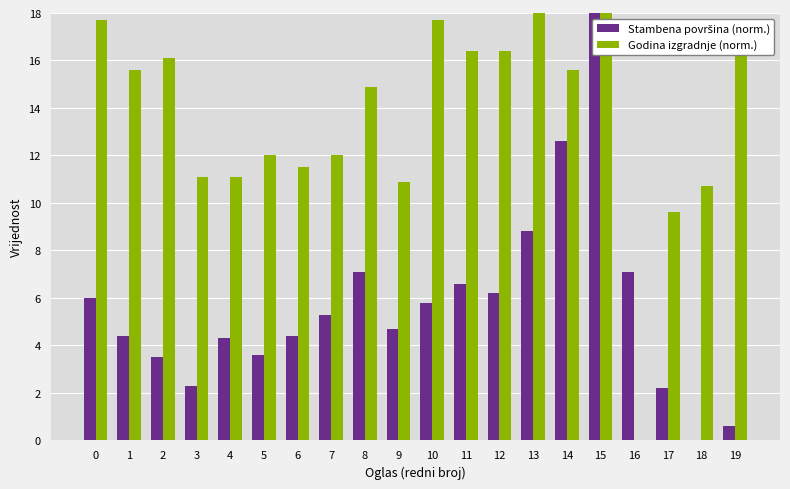

Which series changed the most between 9 and 16?

Godina izgradnje (norm.)